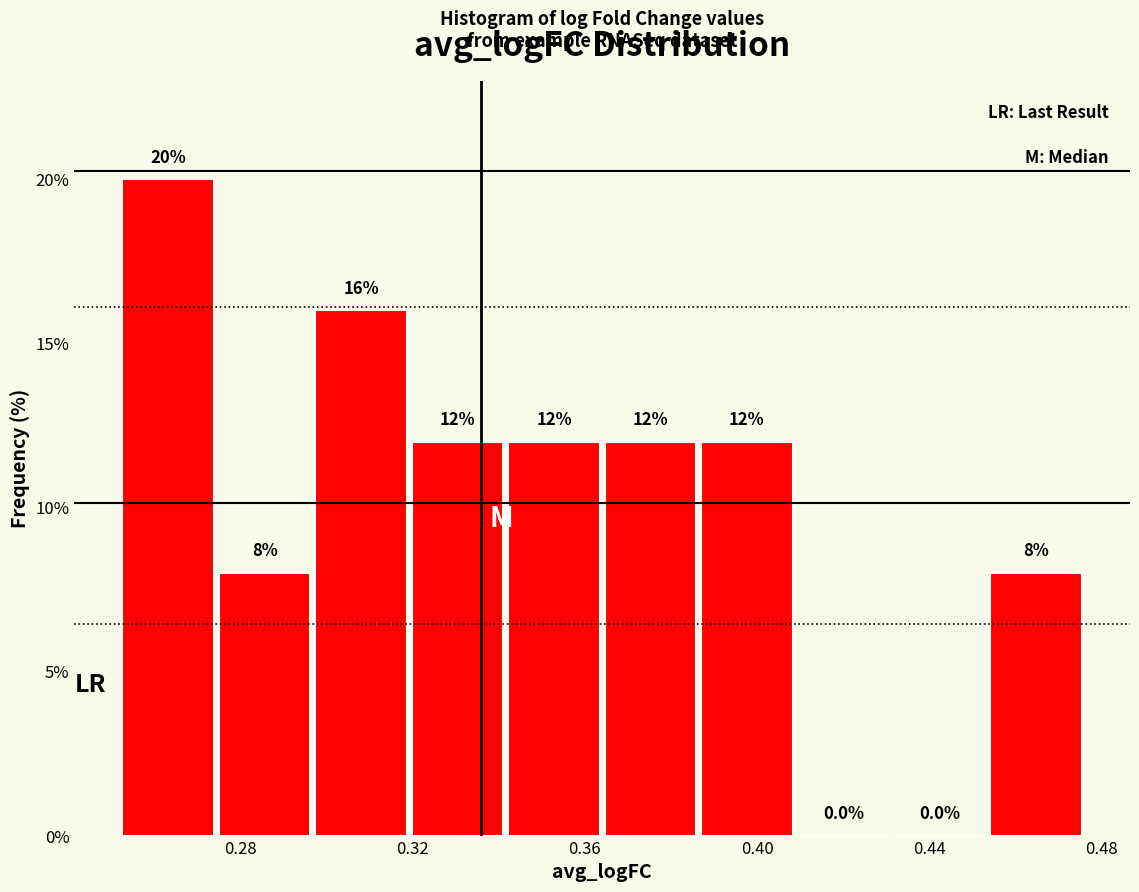

Reading left to right, transcribe this chart: for each bar, give the range it covers on the x-axis and its height. The bar edges are not printed on the chart, so give them approximately, as read against the axis.

0.250 to 0.275: 20.0
0.275 to 0.295: 8.0
0.295 to 0.320: 16.0
0.320 to 0.340: 12.0
0.340 to 0.365: 12.0
0.365 to 0.385: 12.0
0.385 to 0.410: 12.0
0.410 to 0.430: 0.0
0.430 to 0.455: 0.0
0.455 to 0.475: 8.0